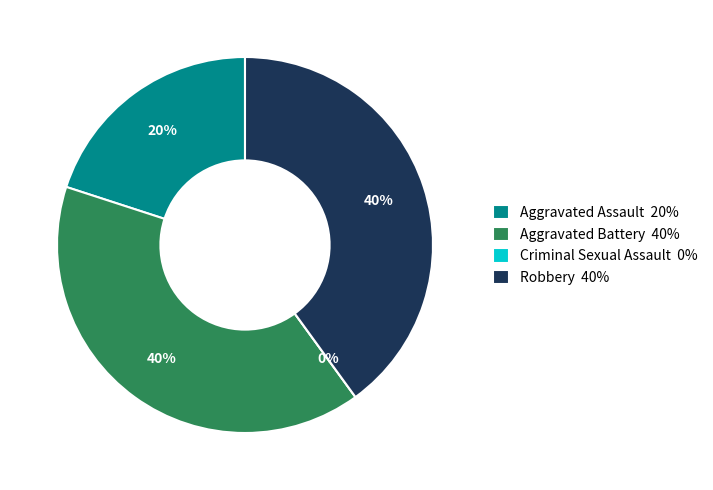

True or false: Aggravated Assault accounts for 31% of the total.

False